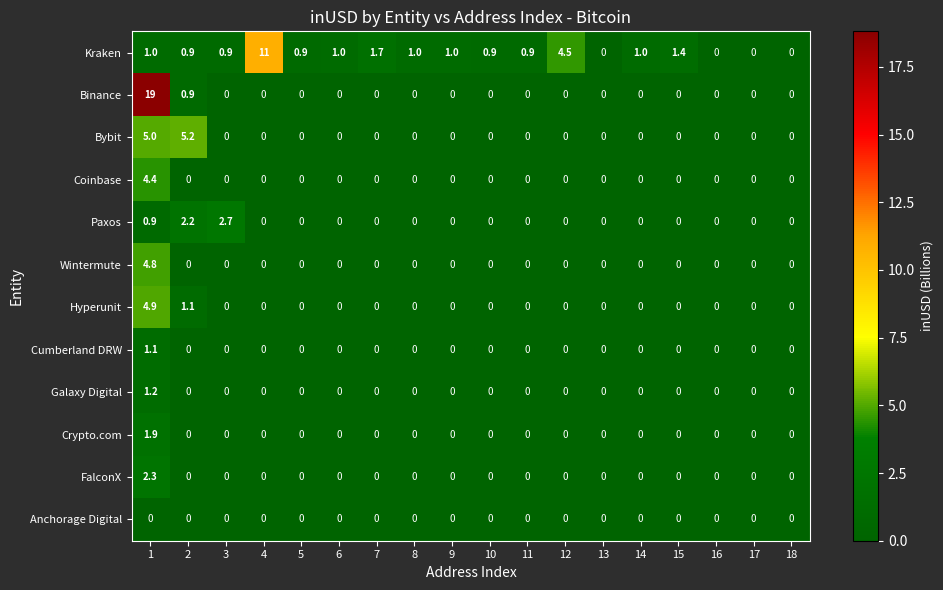

Rank the series by their maximum value, from lowest to highest.

Anchorage Digital, Cumberland DRW, Galaxy Digital, Crypto.com, FalconX, Paxos, Coinbase, Wintermute, Hyperunit, Bybit, Kraken, Binance